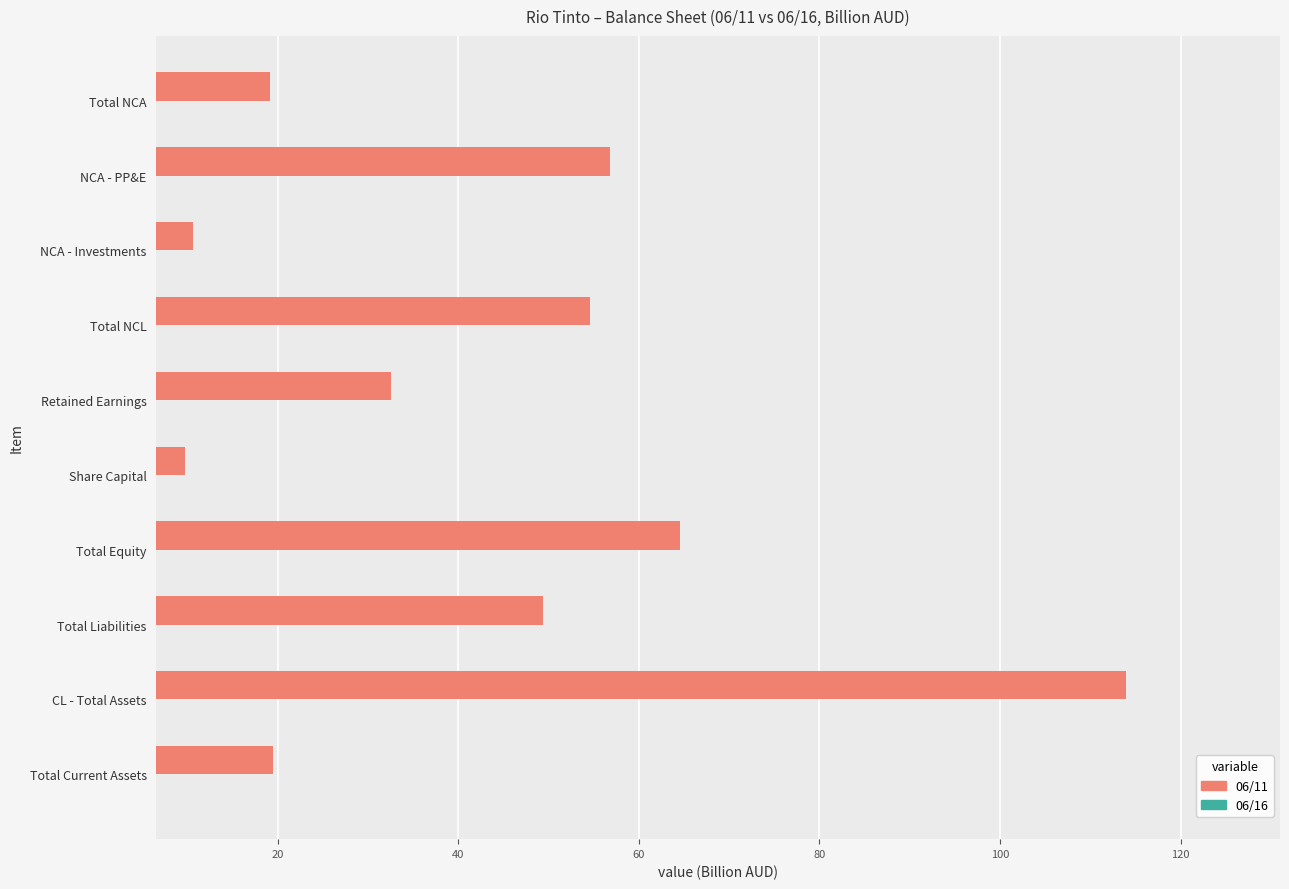

True or false: 06/11 has a value of 90.2 at Total NCL.

False